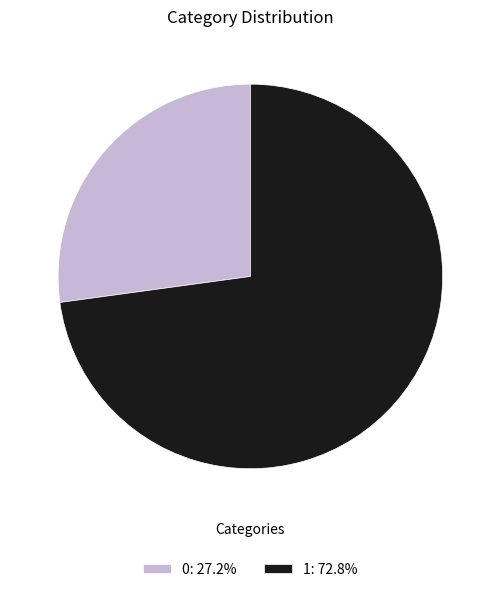

How many slices are in this pie chart?

2